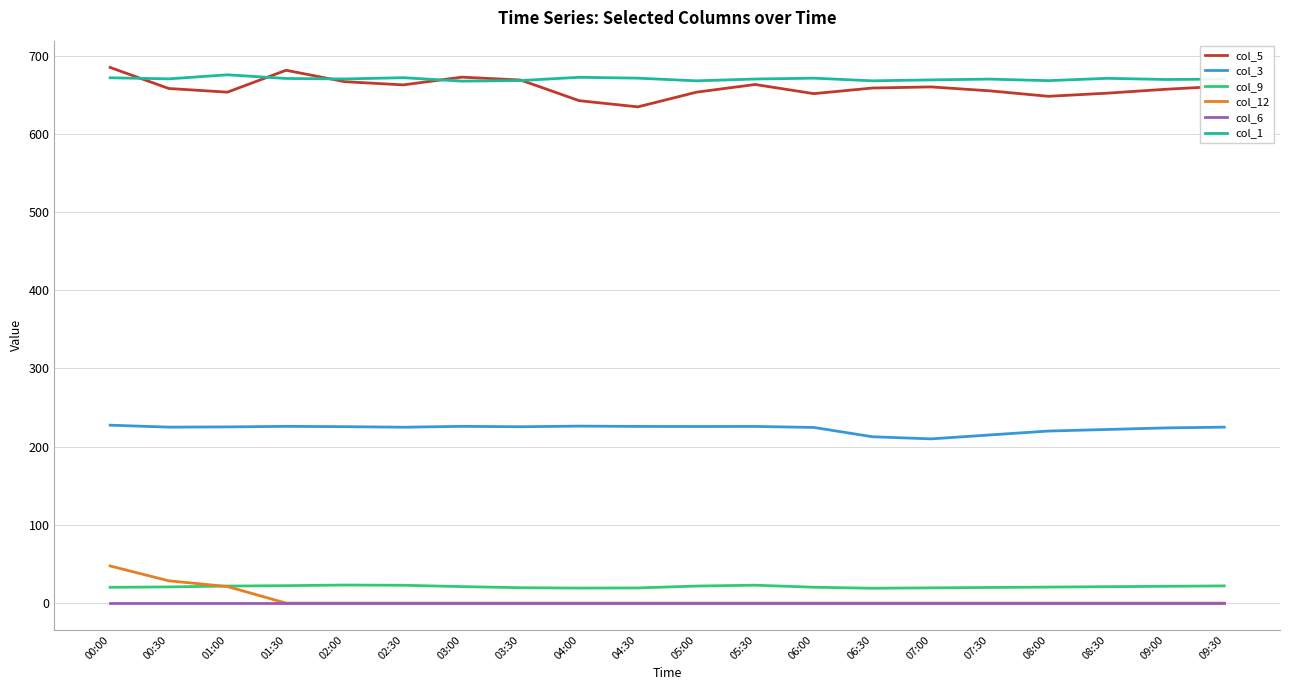

How many distinct data groups are displayed?

6